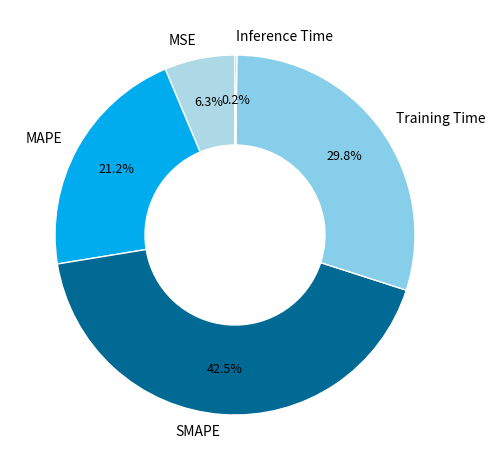

Does any single category account for the majority?

No